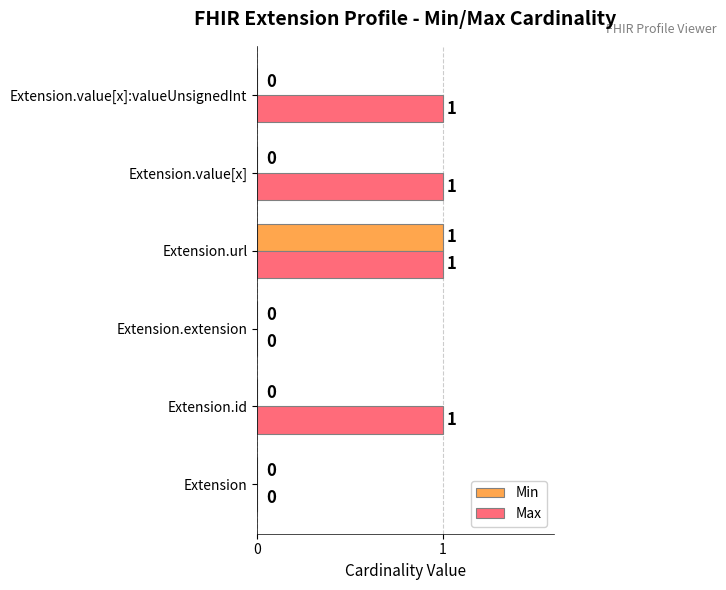

True or false: Min has a value of 0 at Extension.

True